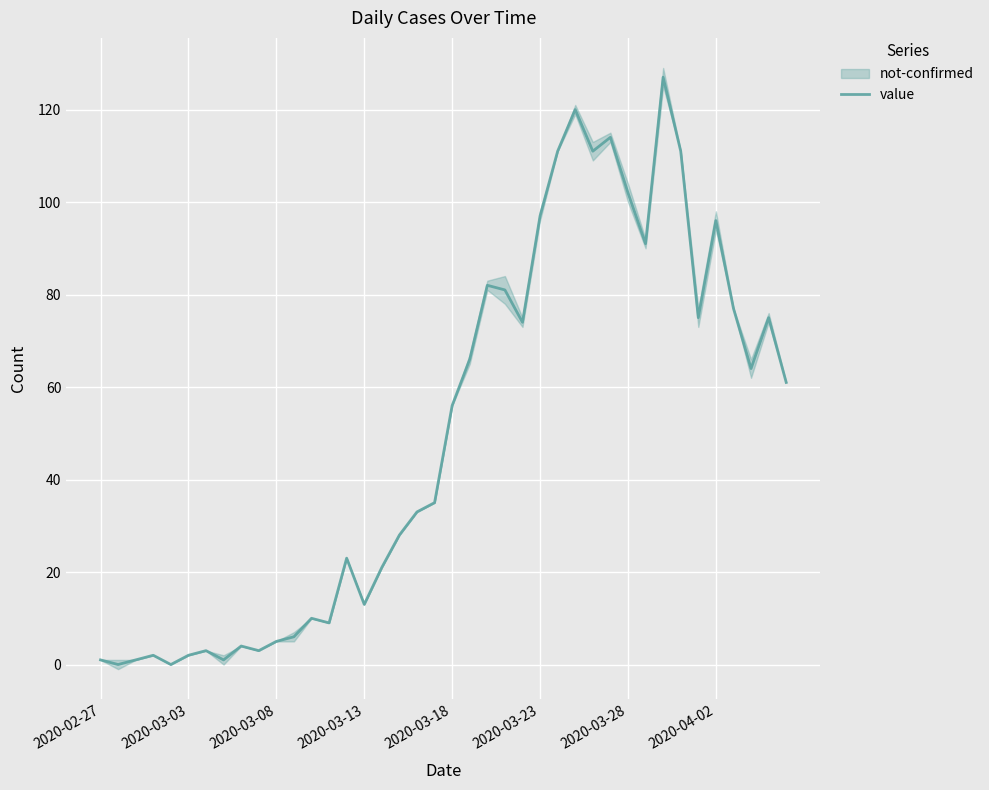

Which has a higher value, 38 or 13?

38